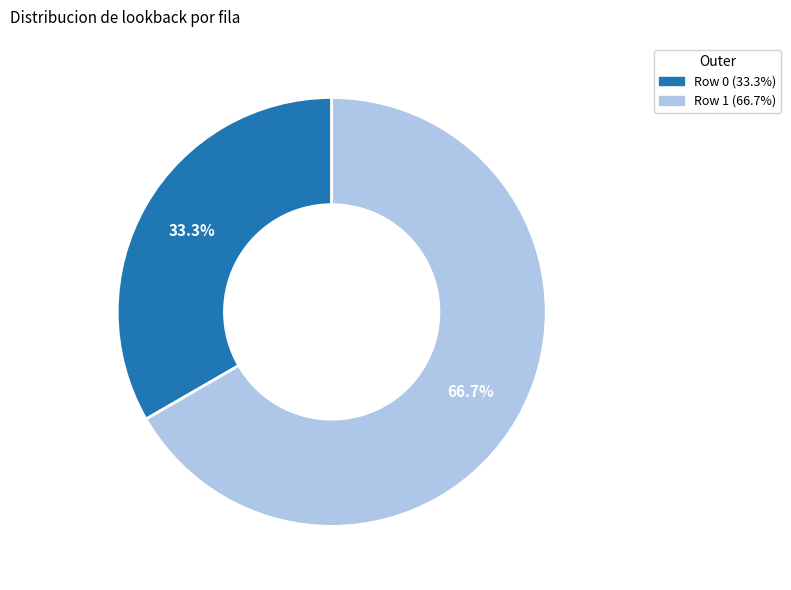

To the nearest percent, what is the average slice percentage?

50%